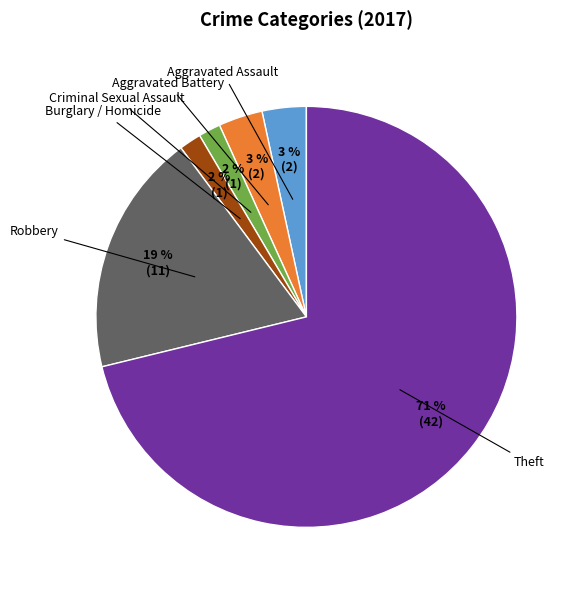

Is there any slice that represents more than half of the pie?

Yes